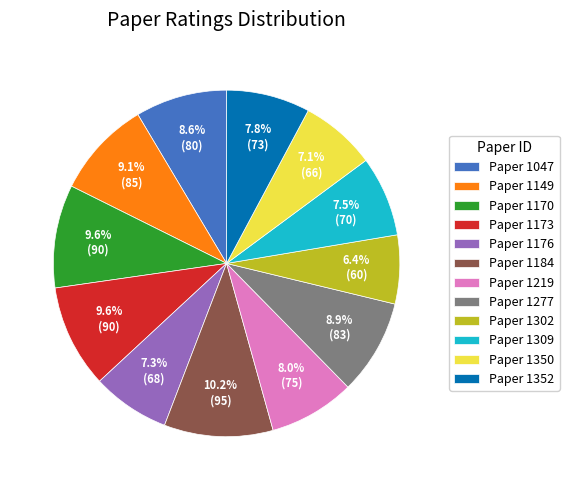

What is the smallest slice in the pie chart?

Paper 1302